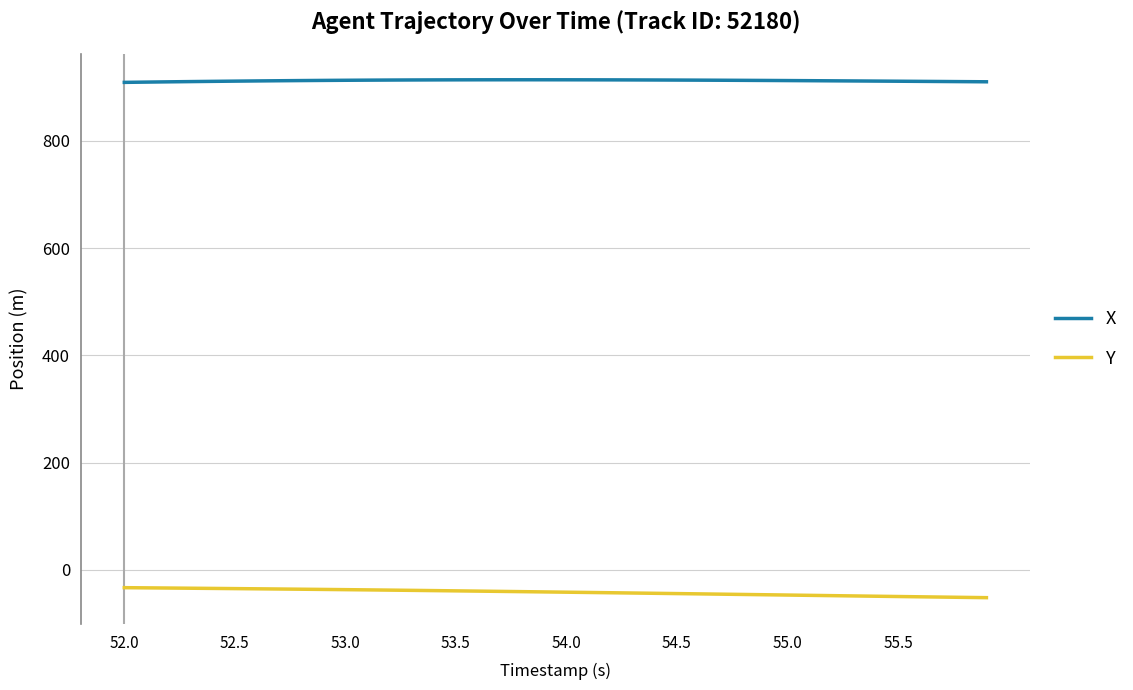

True or false: X and Y cross at least once.

False